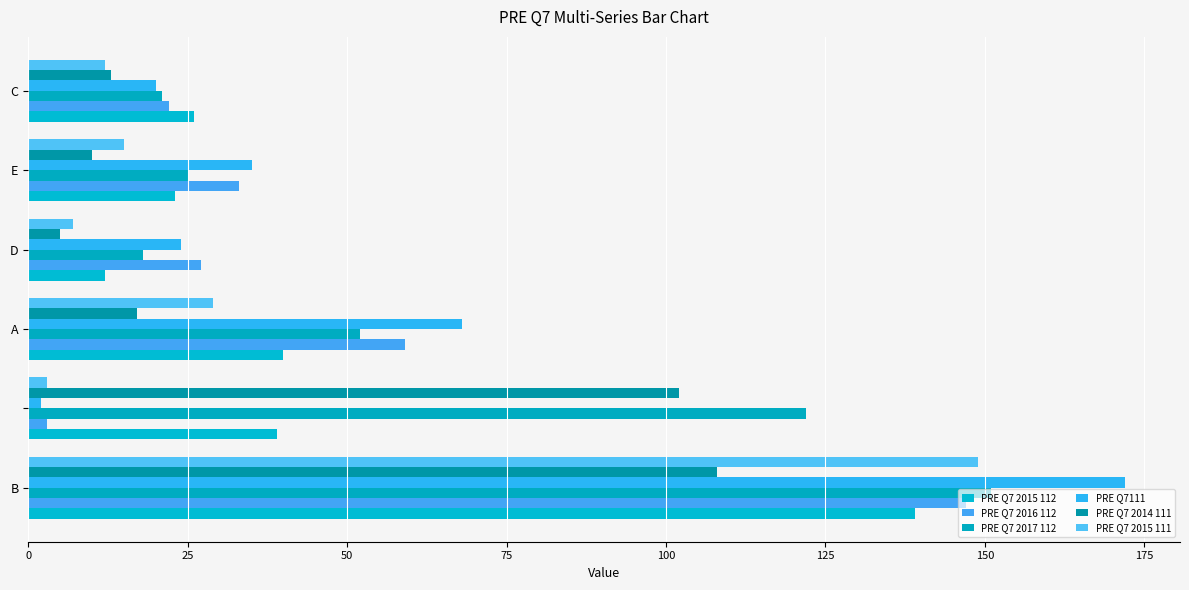

How many series are shown in this chart?

6